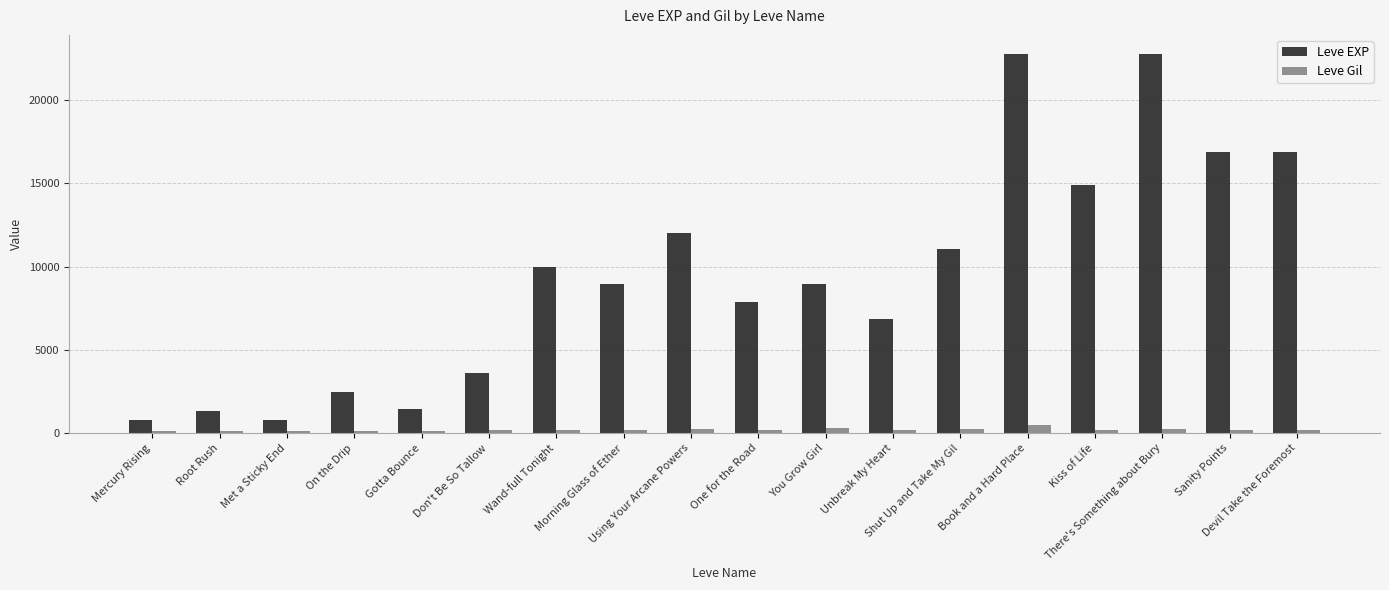

Are the bars grouped side by side (vs. stacked)?

Yes